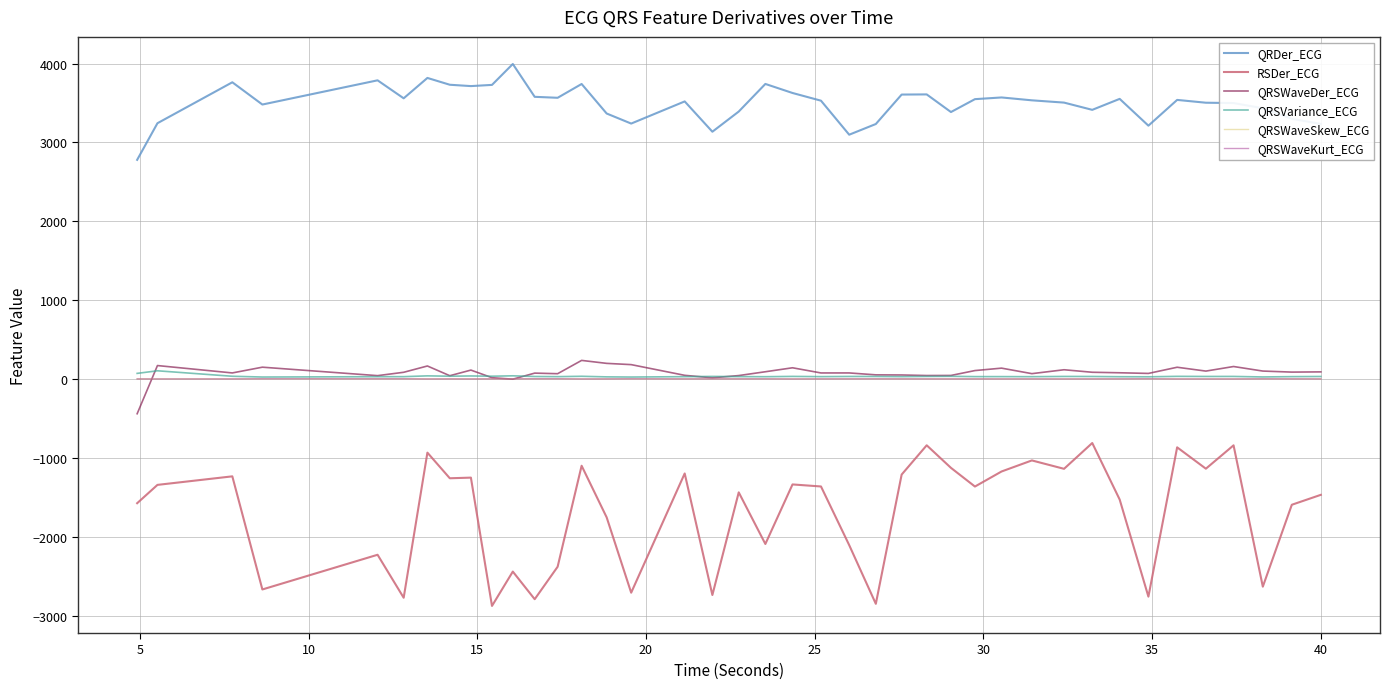

Which series has the widest spread of values?

RSDer_ECG